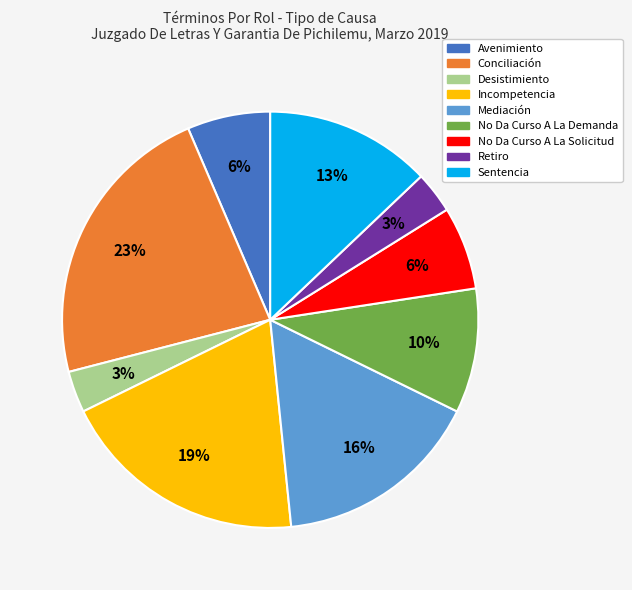

Which slice is the largest?

Conciliación